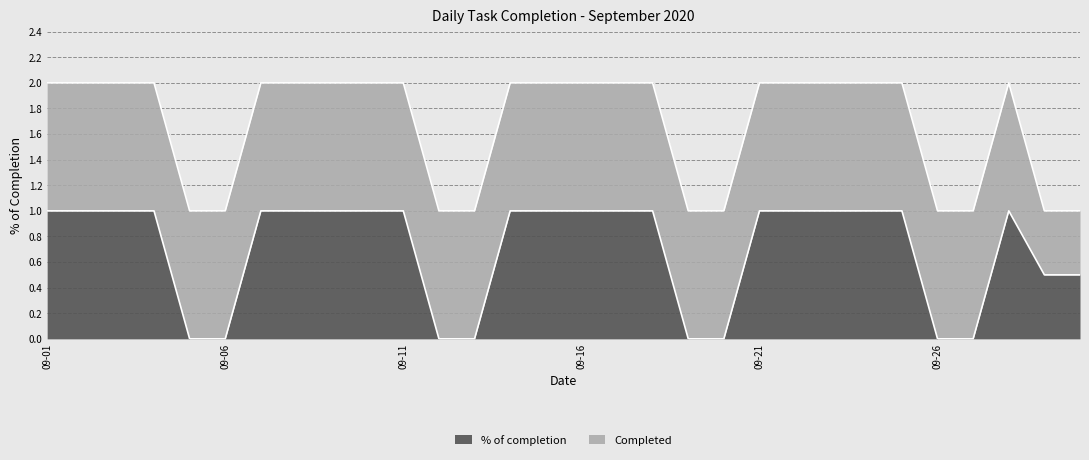

At which category does the data reach its first local peak?

2020-09-28